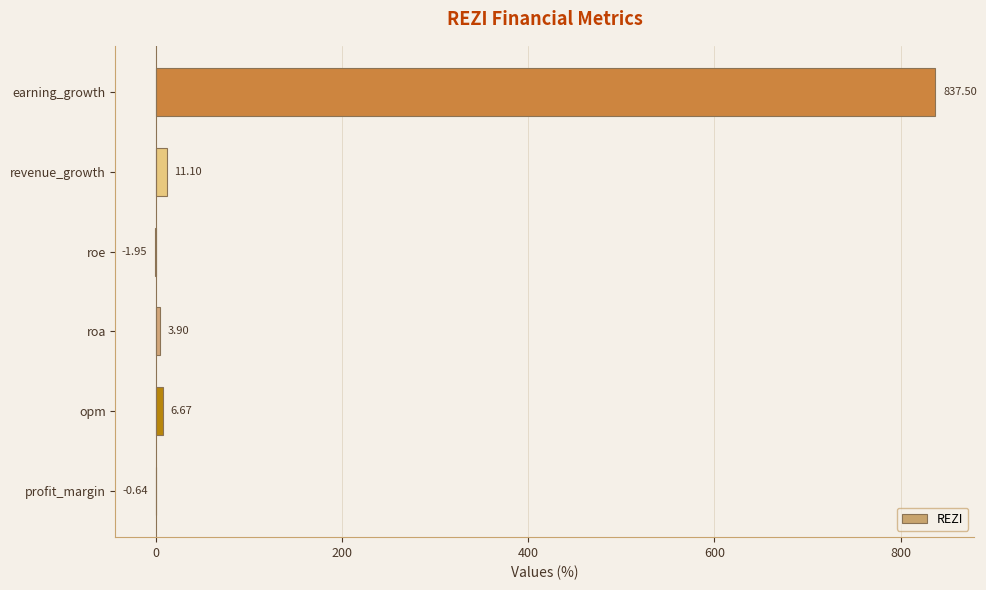

How many positive values are there?

4